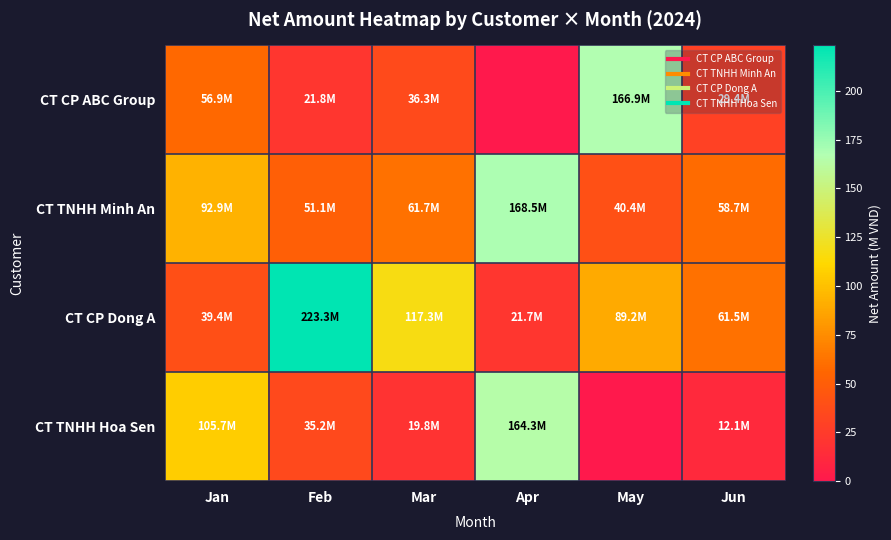

Which label corresponds to the largest value in the chart?

Feb